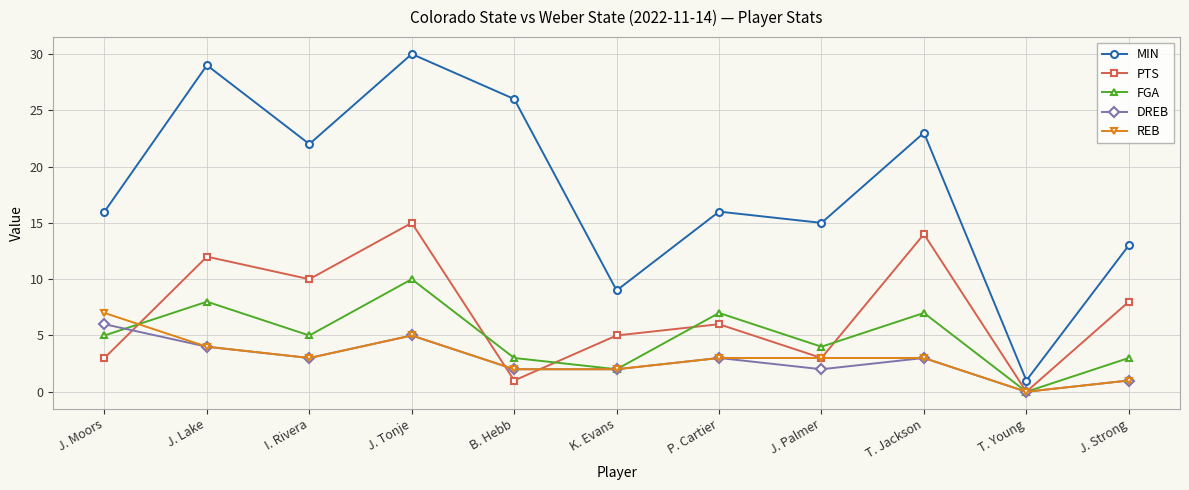

True or false: PTS and MIN cross at least once.

False